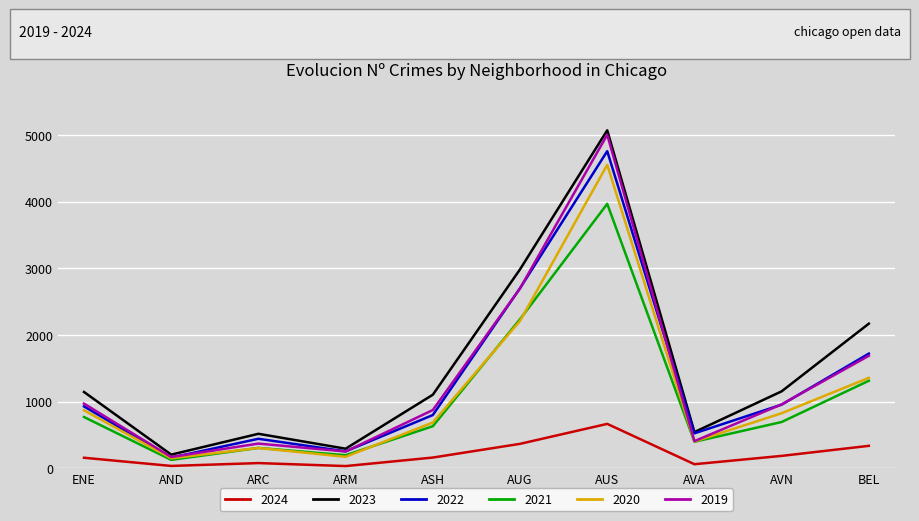

True or false: 2024 and 2023 cross at least once.

False